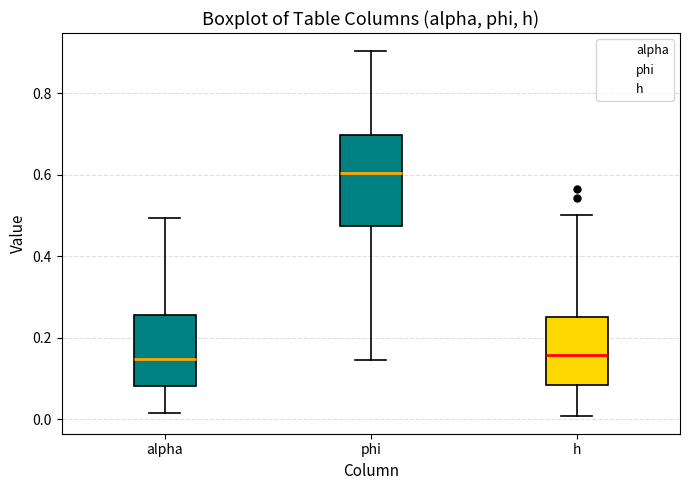

Where does the median line of the box for phi sit on the y-axis? The values are not printed on the chart, so give them approximately, as read against the axis.

0.60